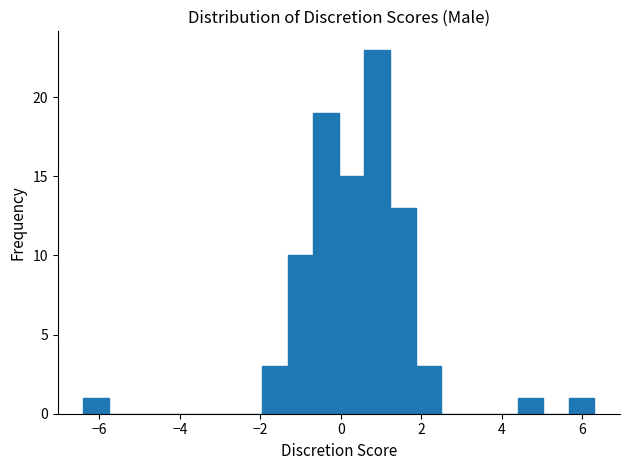

Around what value on the x-axis is the tallest bar? Give the approximate position of its centre, as read against the axis.

1.0